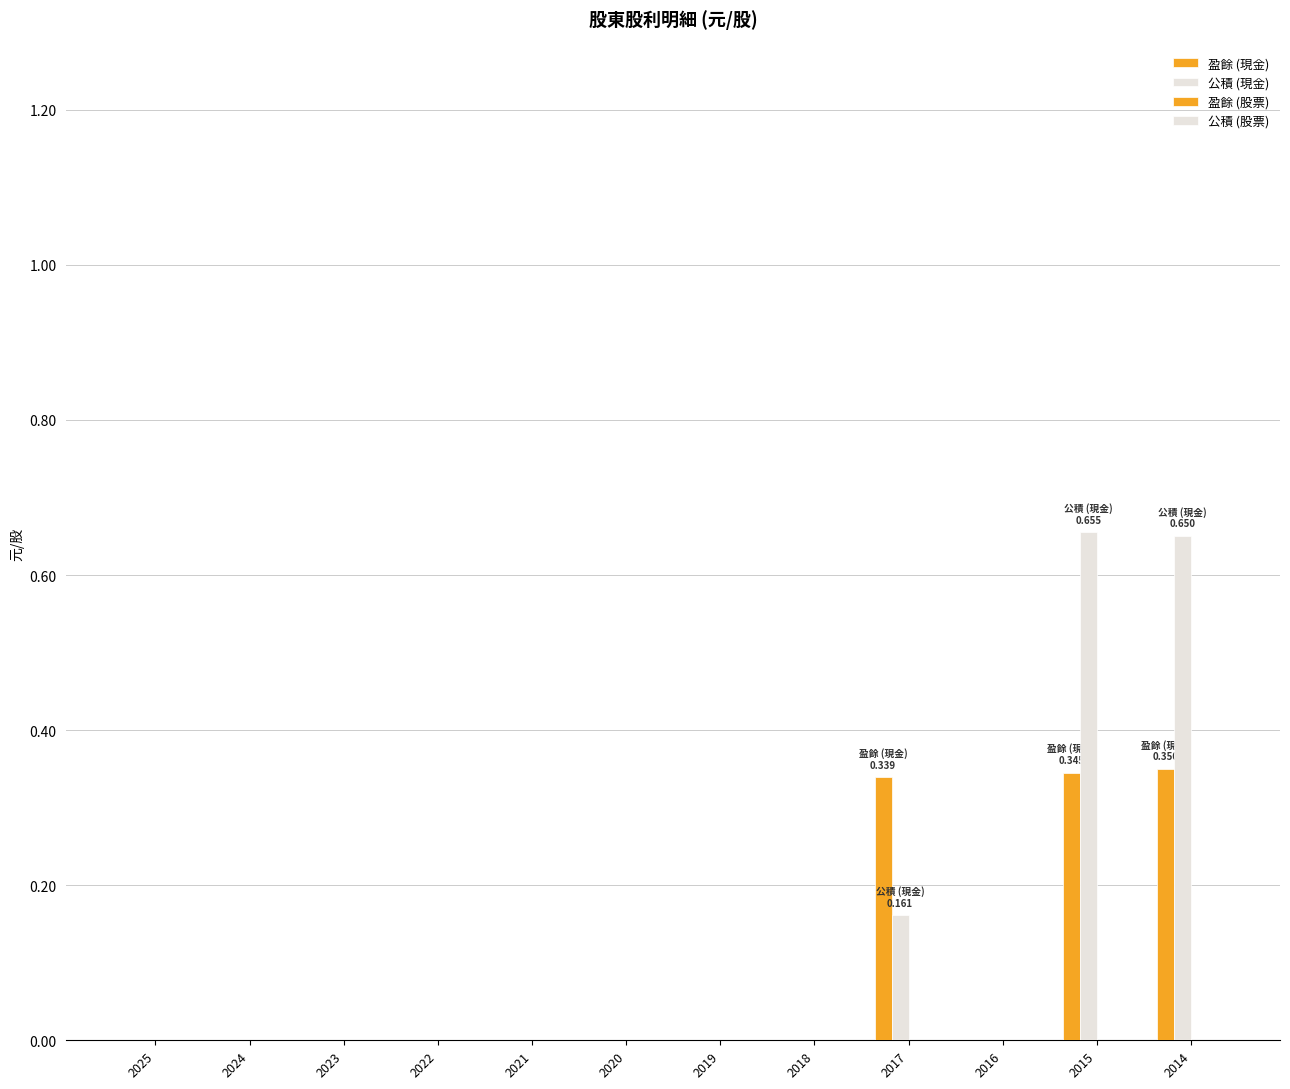

Are the bars horizontal?

No